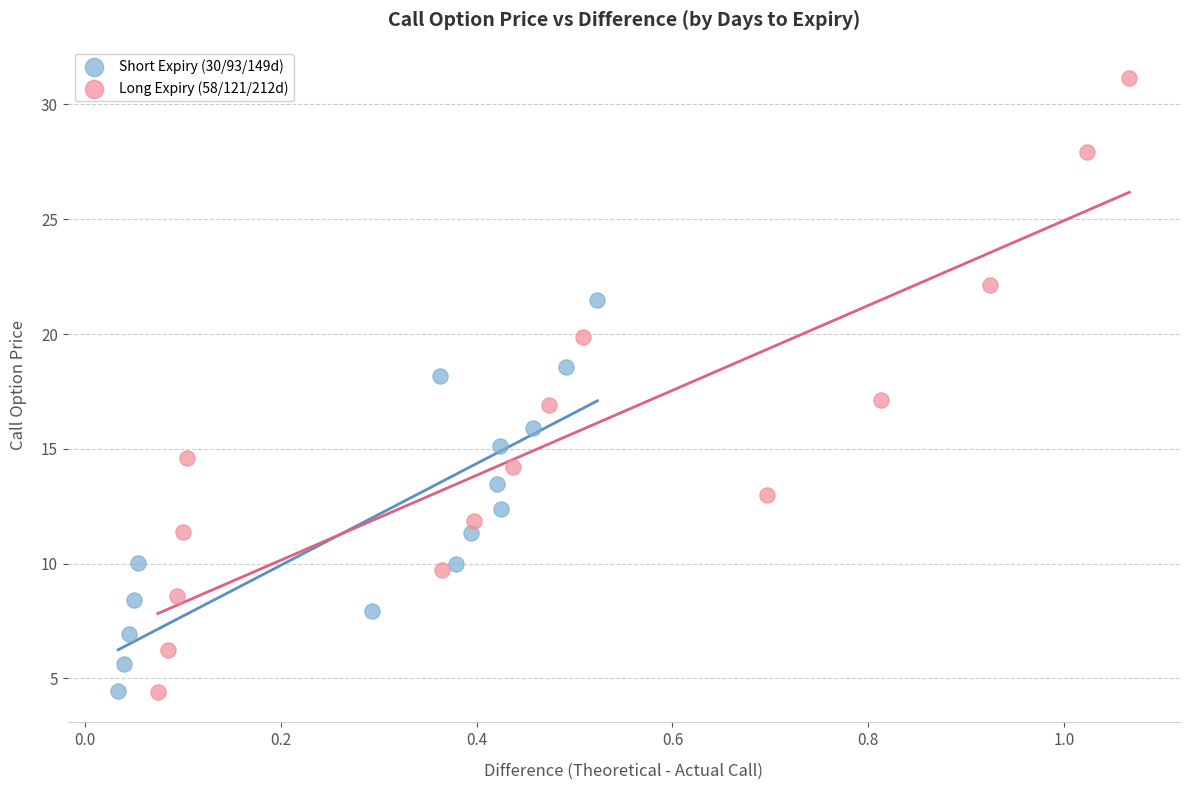

Which series reaches the maximum Y coordinate?

Long Expiry (58/121/212d)